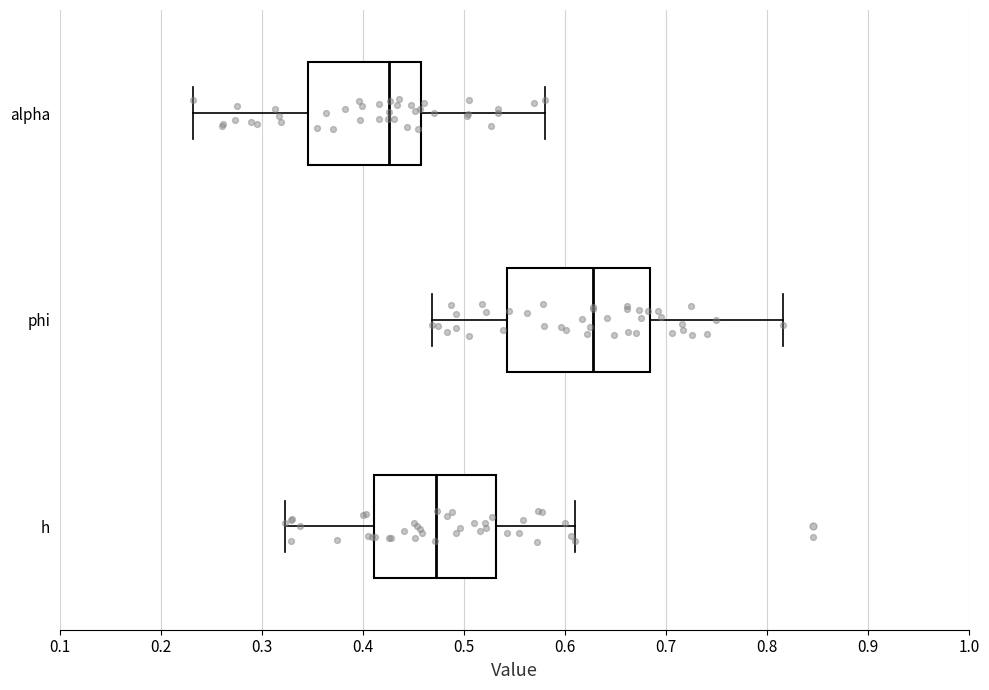

Comparing the boxes themselves (not the whiskers), which one is the widest?

phi